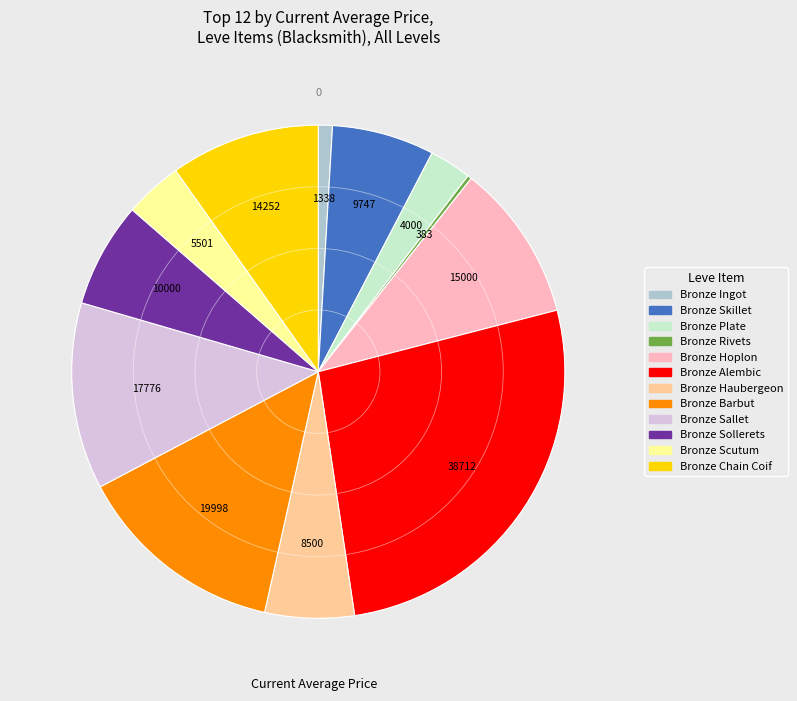

Which slice is the largest?

Bronze Alembic